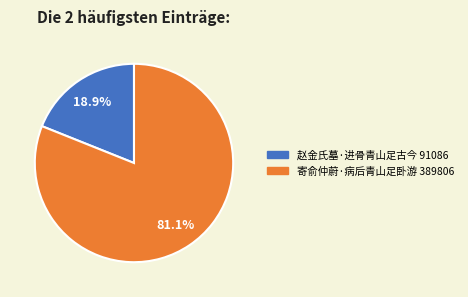

What is the total percentage of 寄俞仲蔚·病后青山足卧游 and 赵金氏墓·进骨青山足古今?

100.0%